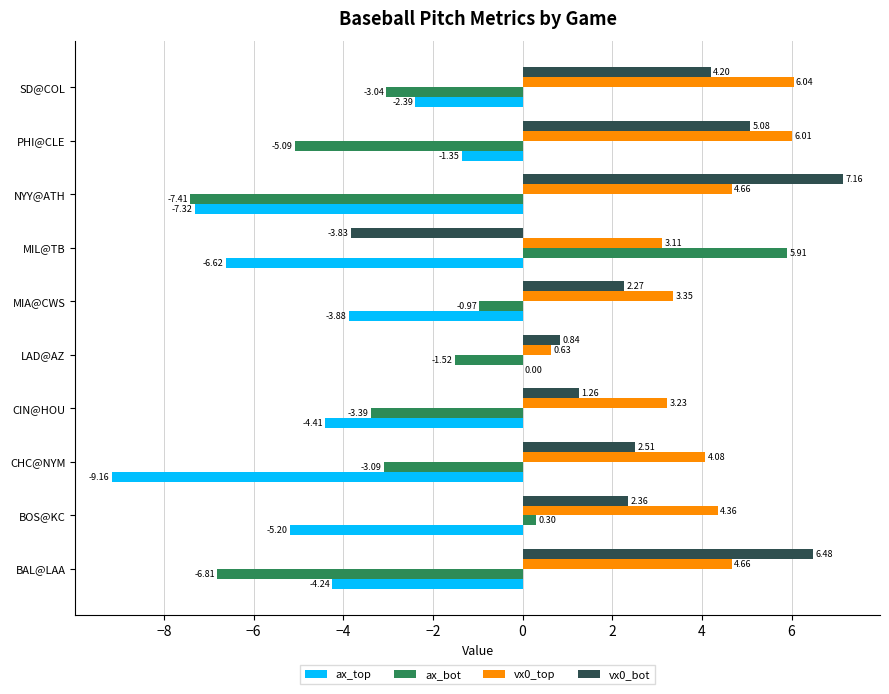

At which label is vx0_bot closest to 1?

LAD@AZ